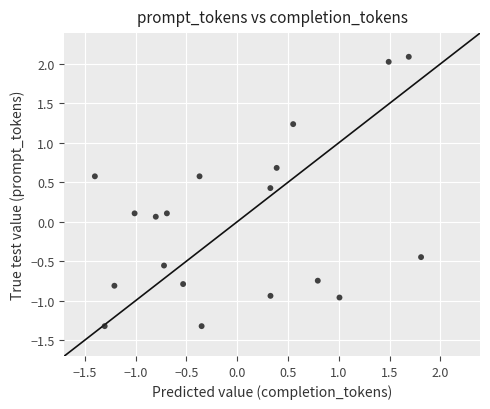

What is the range of X values (max minus min)?

3.2